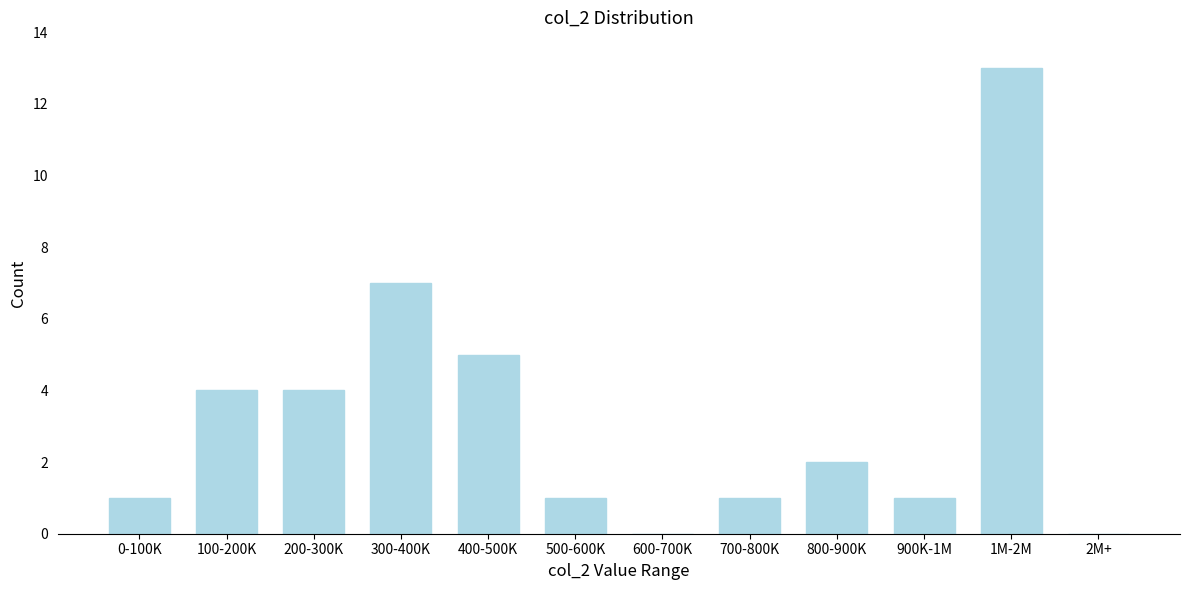

Reading left to right, what are all the values shown in this chart?

0-100K=1	100-200K=4	200-300K=4	300-400K=7	400-500K=5	500-600K=1	600-700K=0	700-800K=1	800-900K=2	900K-1M=1	1M-2M=13	2M+=0